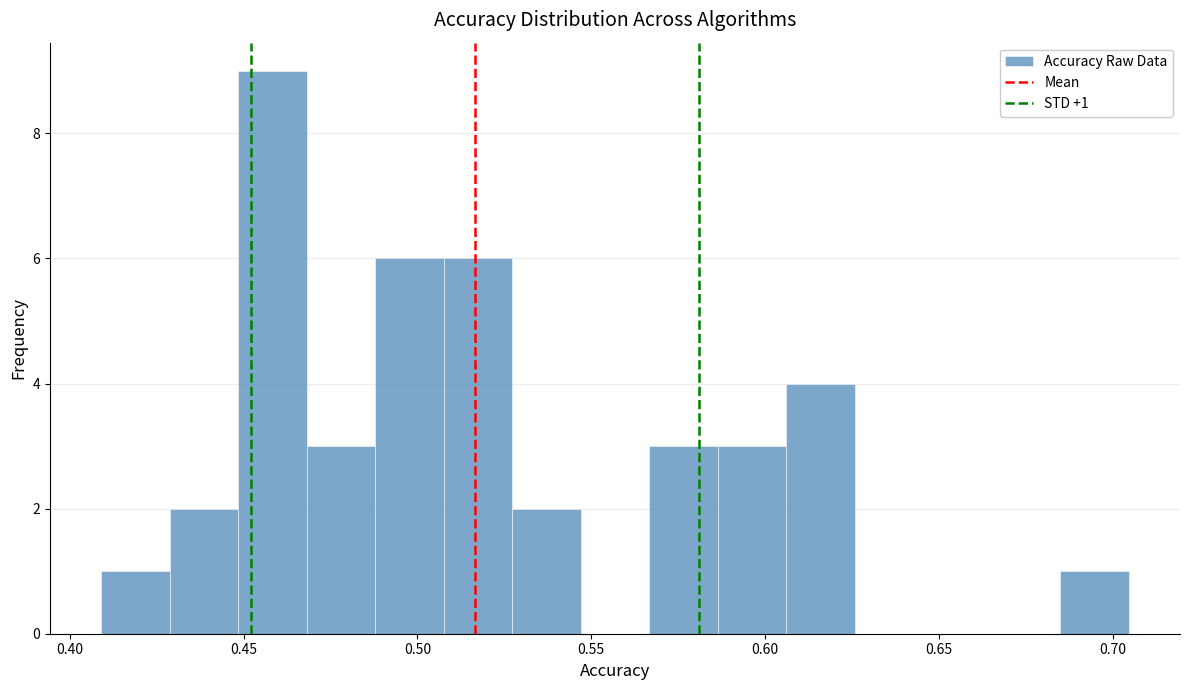

Around what value on the x-axis is the tallest bar? Give the approximate position of its centre, as read against the axis.

0.460